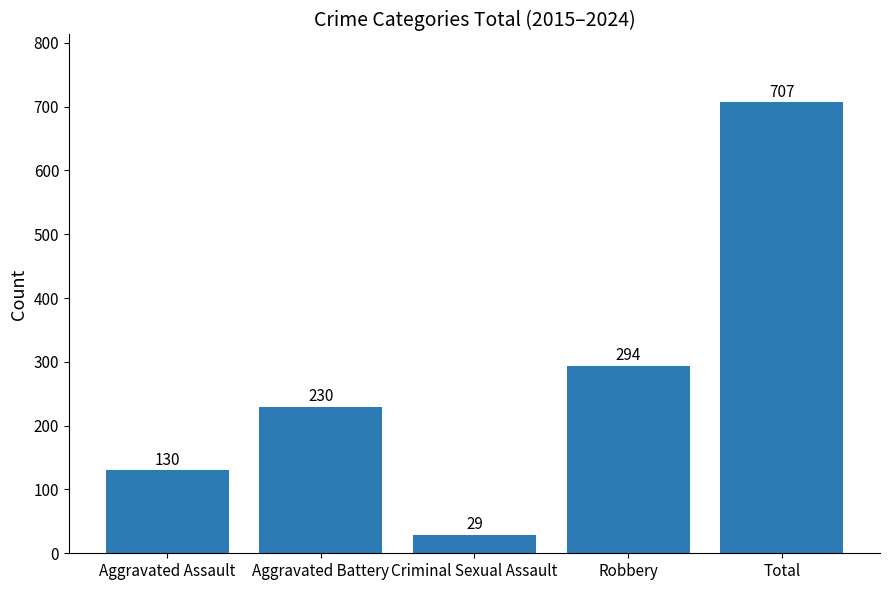

Is it true that the value at Aggravated Battery is 93?

False